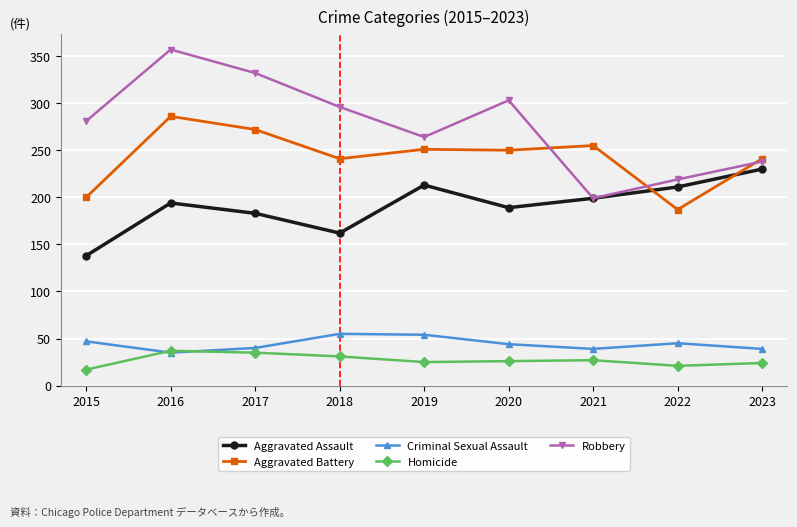

What is the lowest value of the Homicide series?

17